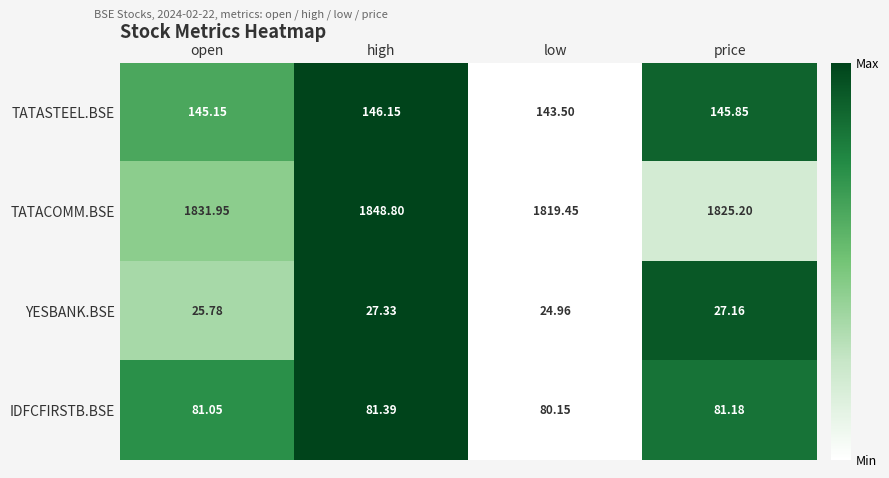

At which category does the chart reach its peak across all series?

high